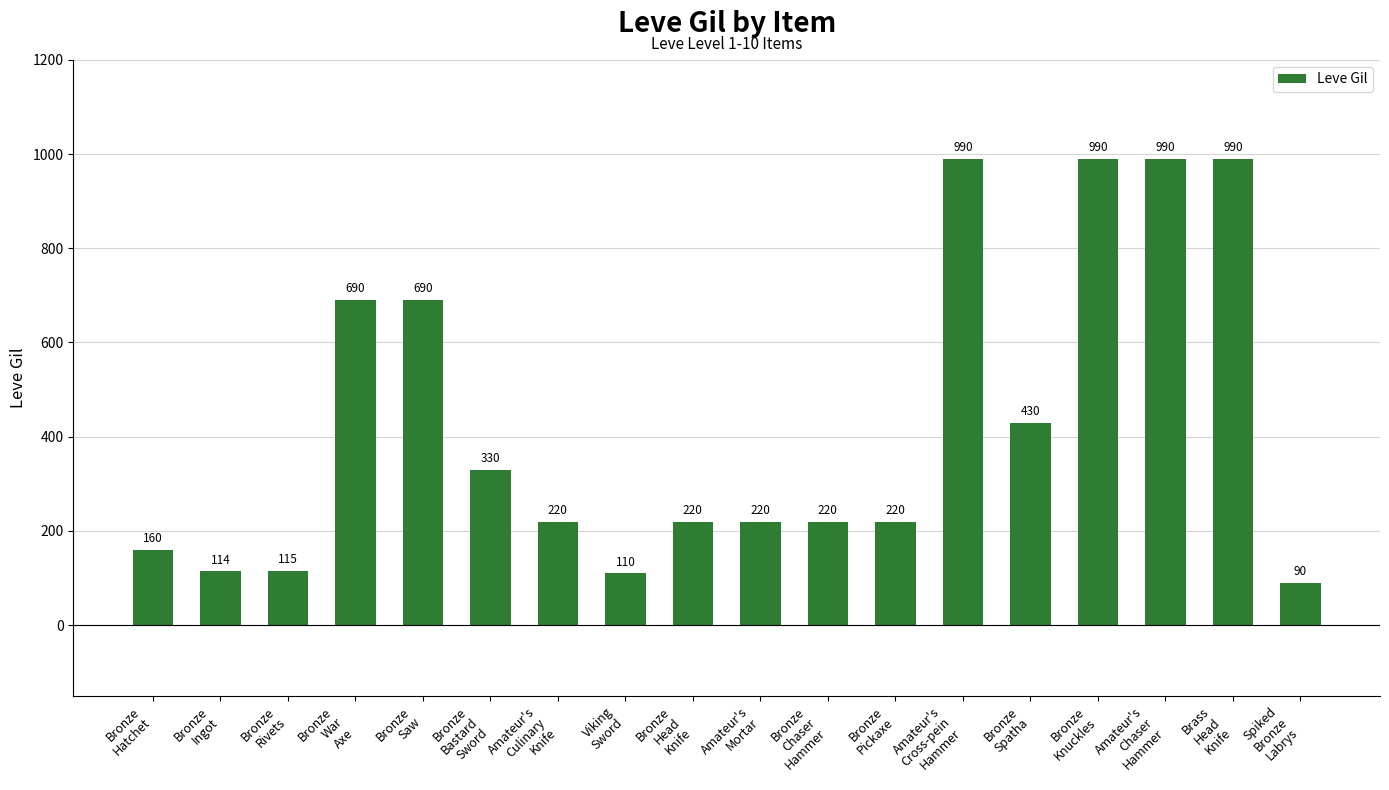

Which has a higher value, Bronze
Saw or Amateur's
Chaser
Hammer?

Amateur's
Chaser
Hammer